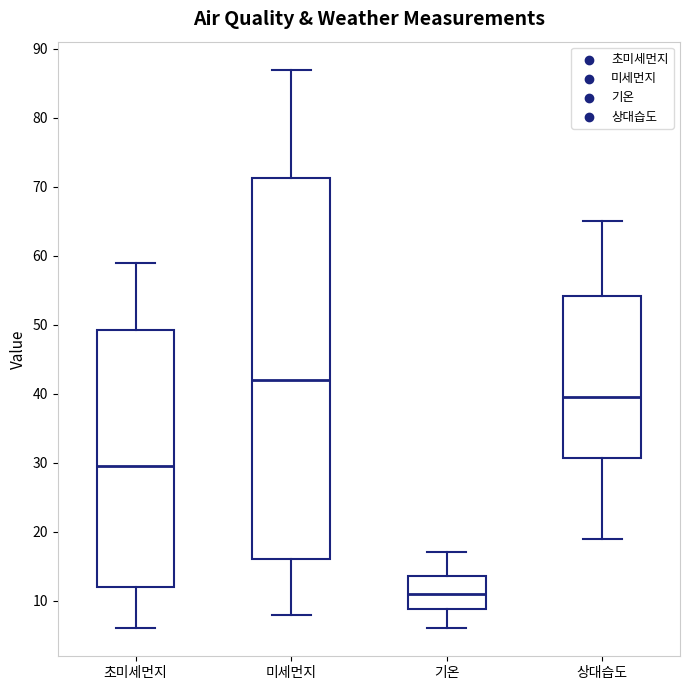

Where does the upper whisker of the box for 기온 end on the y-axis? The values are not printed on the chart, so give them approximately, as read against the axis.

17